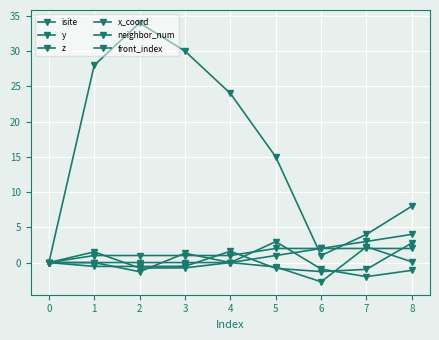

Read the front_index value at 7.

3.0